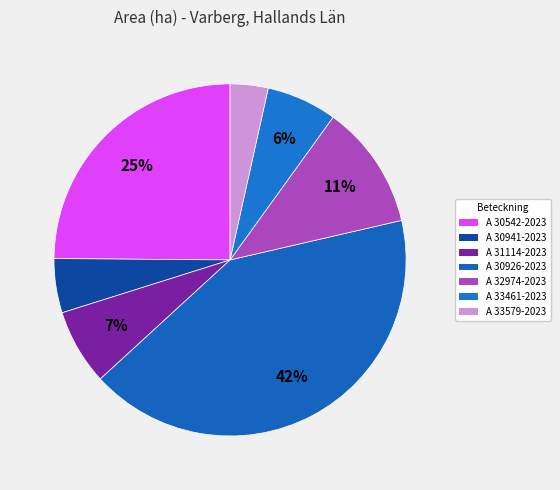

Is it true that A 32974-2023 is 25% of the pie?

False